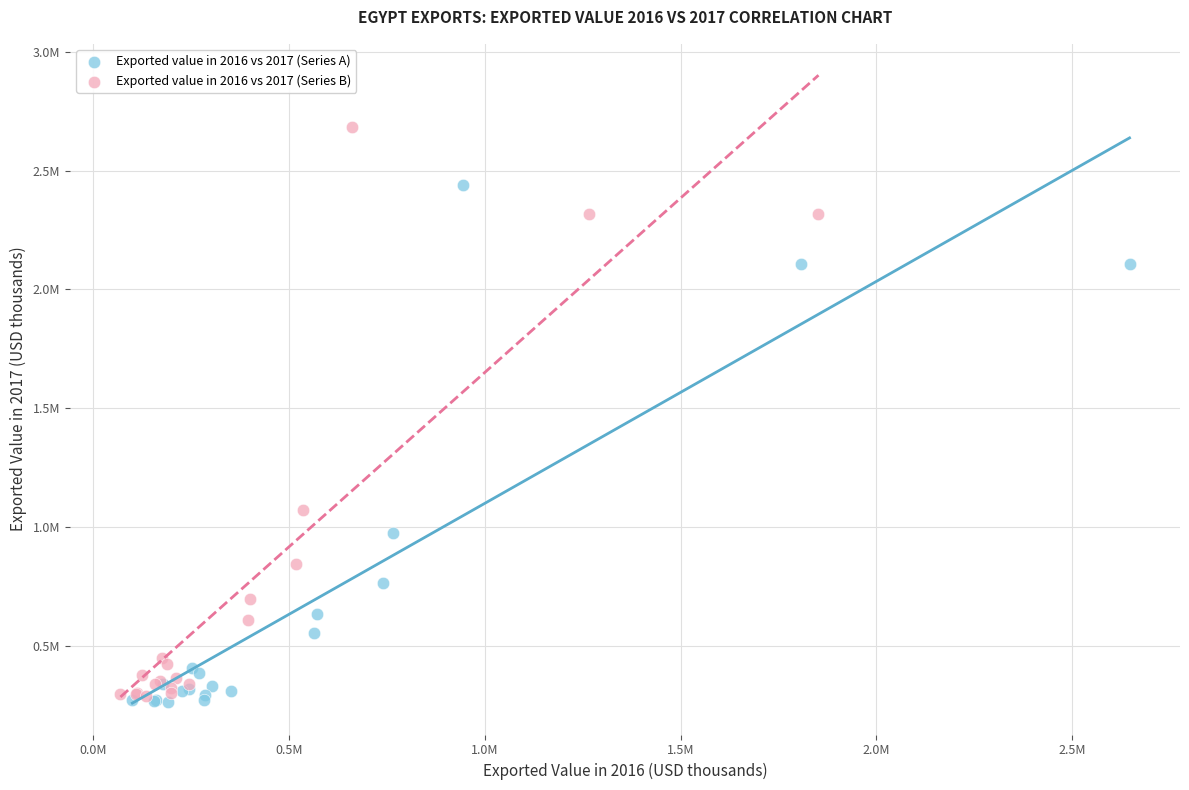

What are all the series names shown in the legend?

Exported value in 2016 vs 2017 (Series A), Exported value in 2016 vs 2017 (Series B)